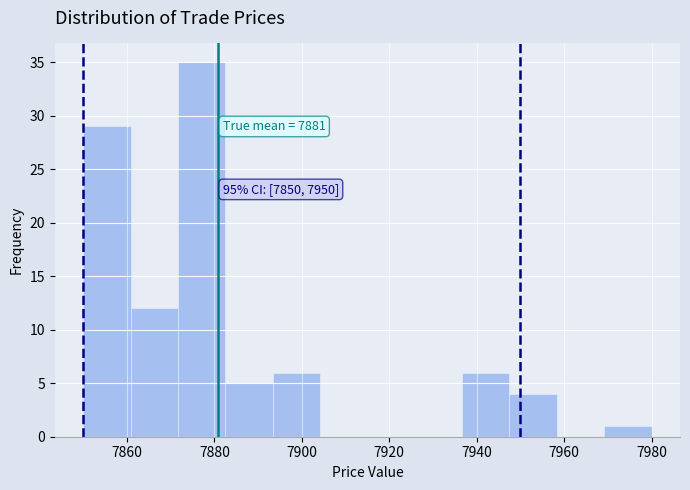

Which range on the x-axis has the tallest bar?

7872 to 7882